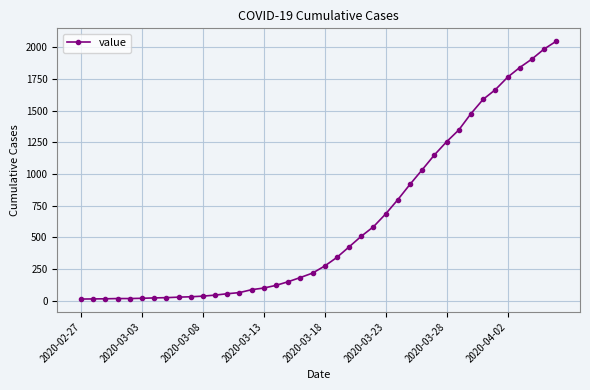

What is the difference between the second highest and minimum values?

1974